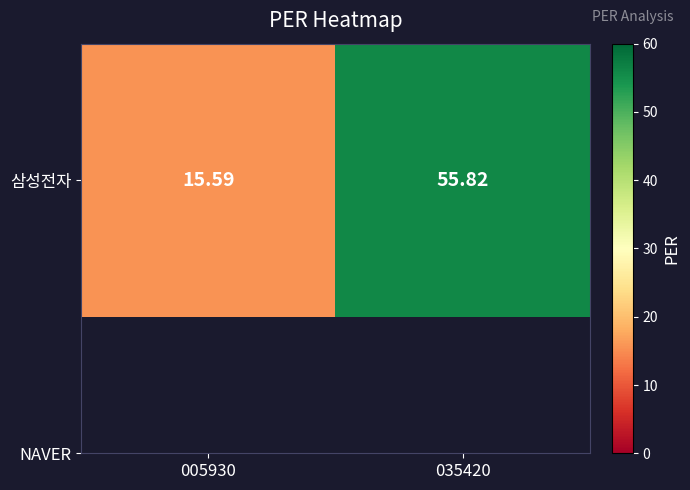

What is the change in value from 005930 to 035420?

+40.2